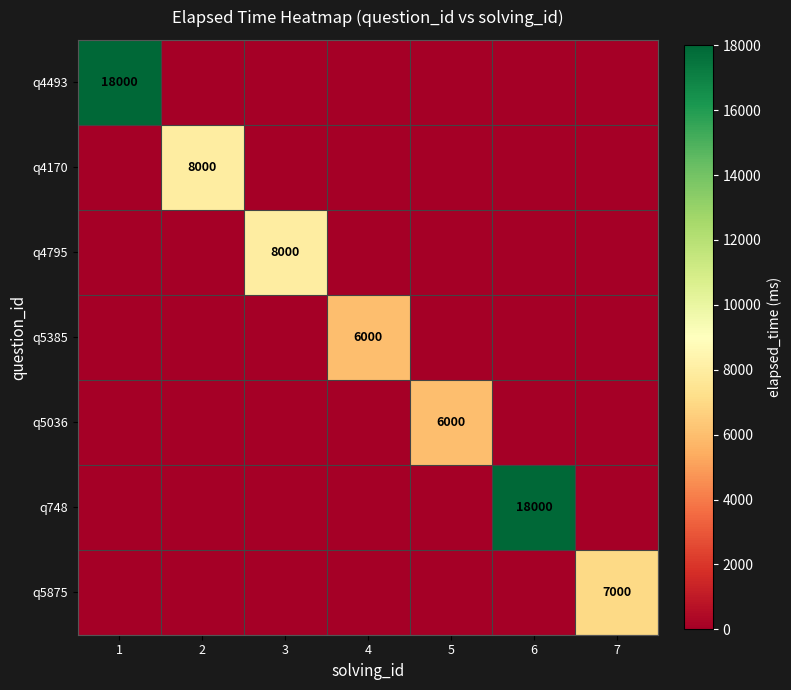

At which category is the sum across all series the highest?

1